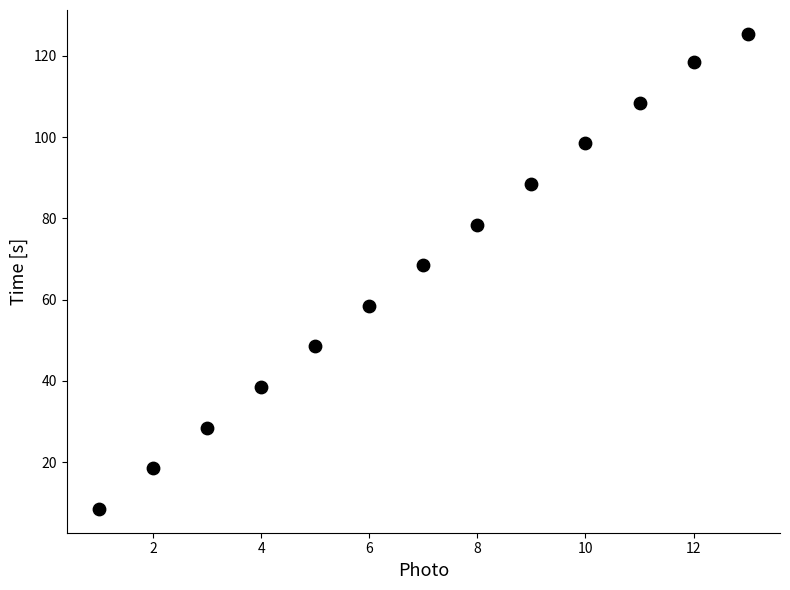

What Y value in the scatter plot is closest to 66?

68.5